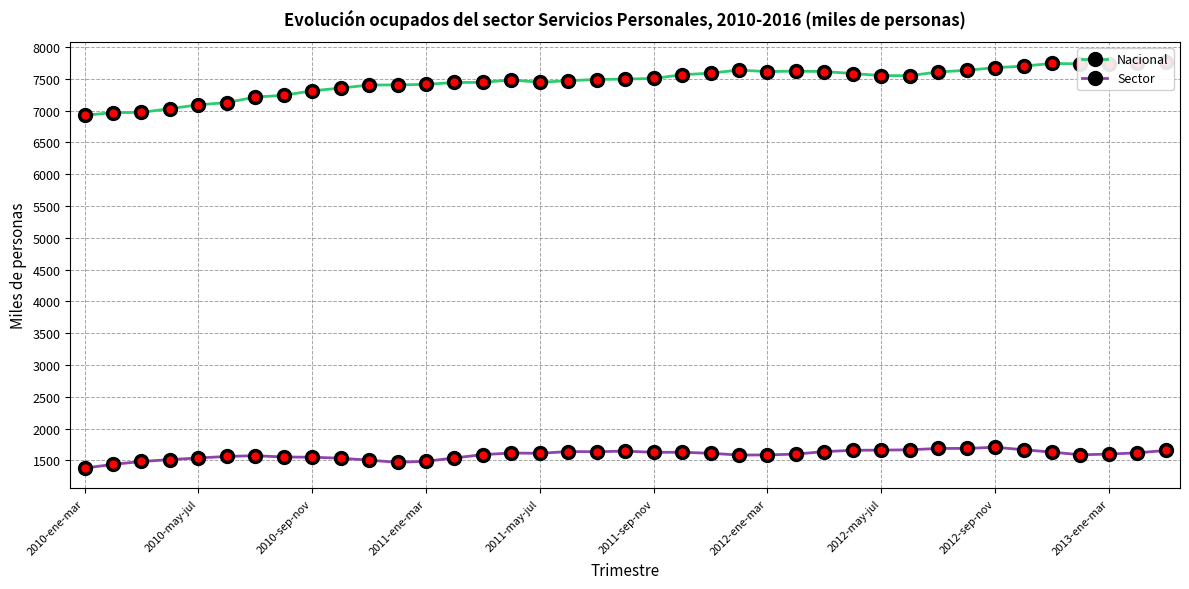

How many distinct data groups are displayed?

2